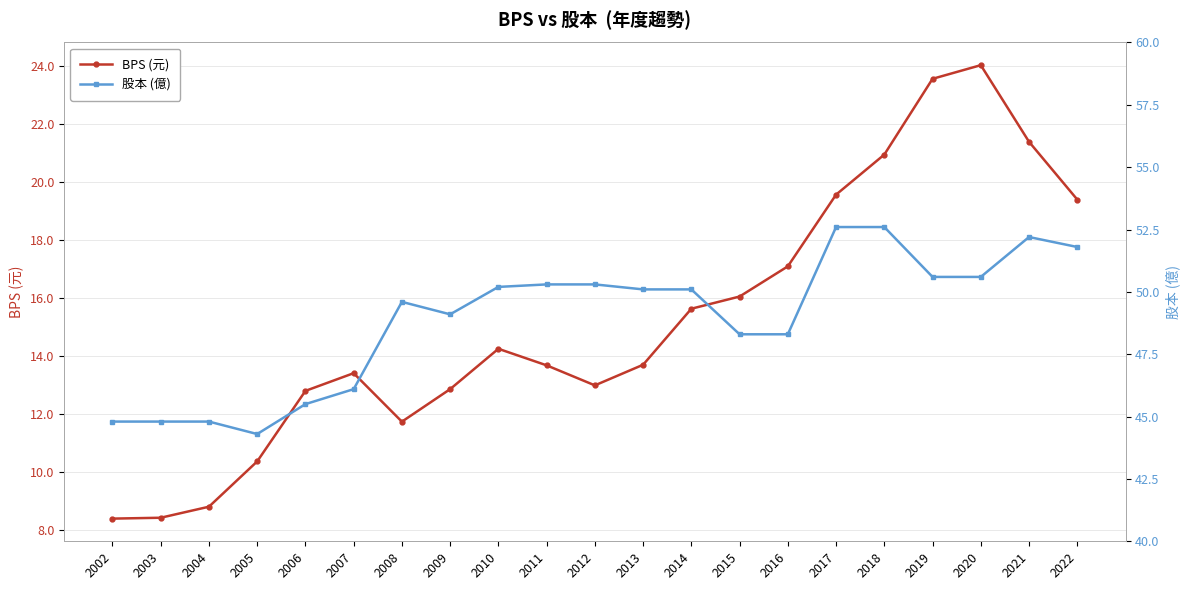

How many categories are shown in the chart?

21